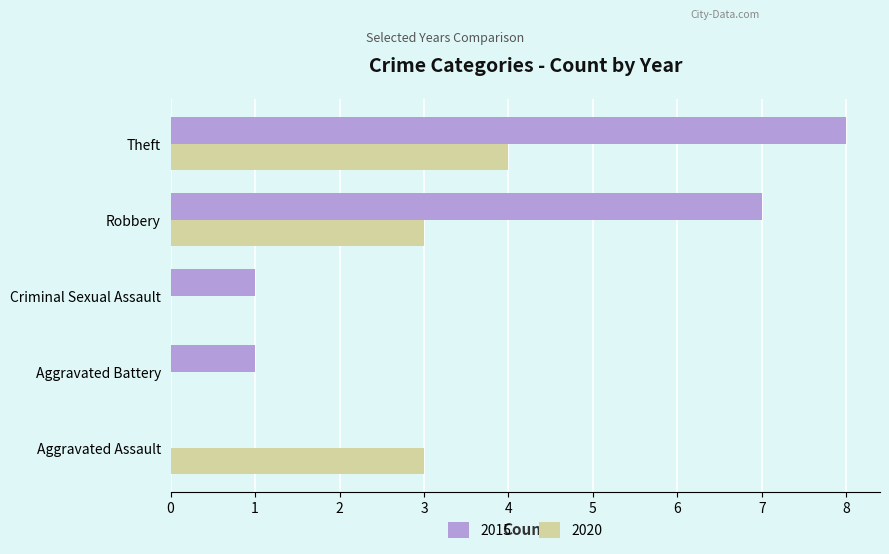

What is the highest value of the 2020 series?

4